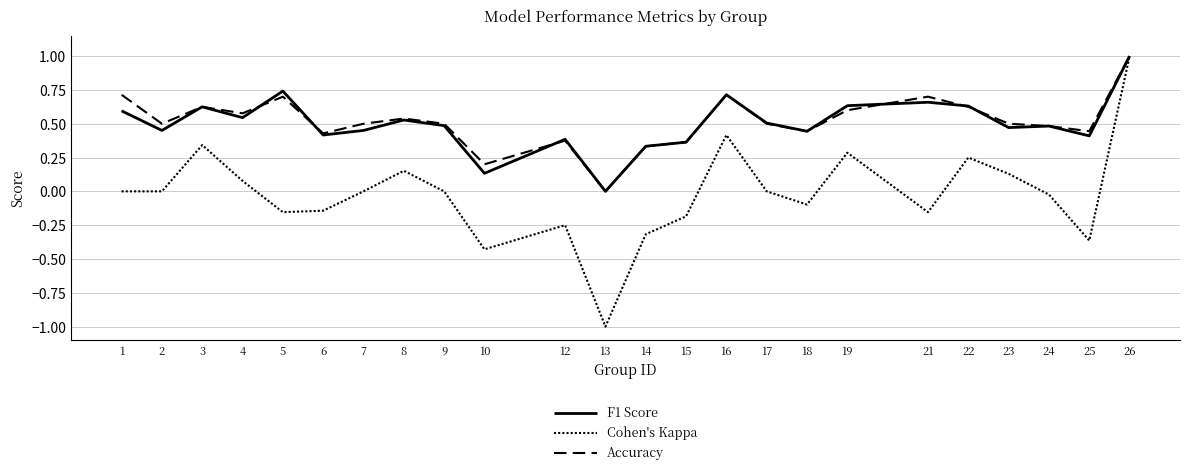

Does the chart have visible grid lines?

Yes